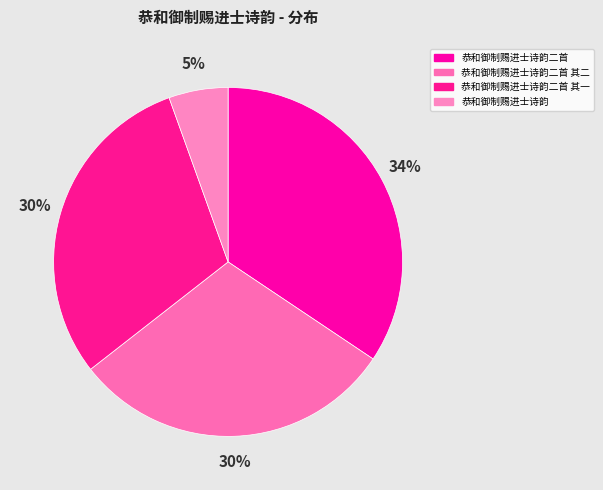

Count the number of slices in the pie.

4